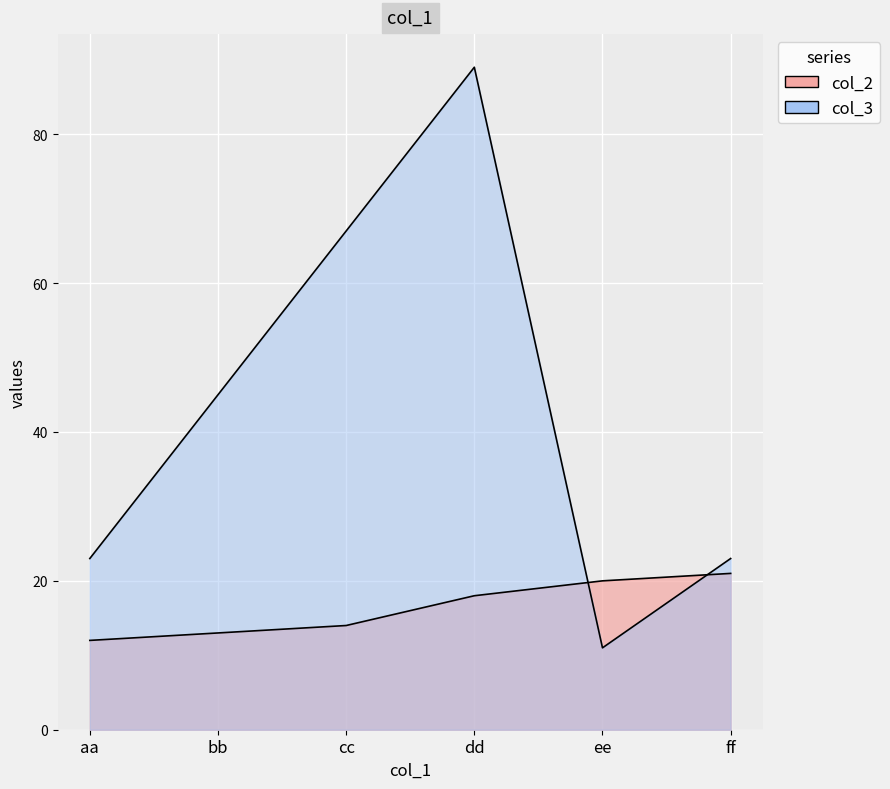

Which series changed the most between cc and ff?

col_3